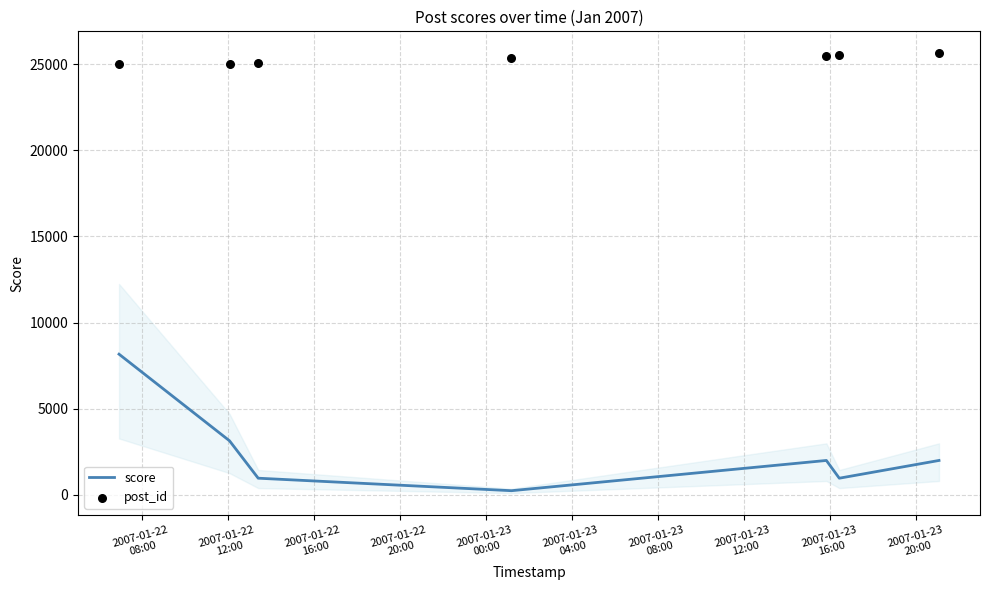

What are all the series names shown in the legend?

score, post_id